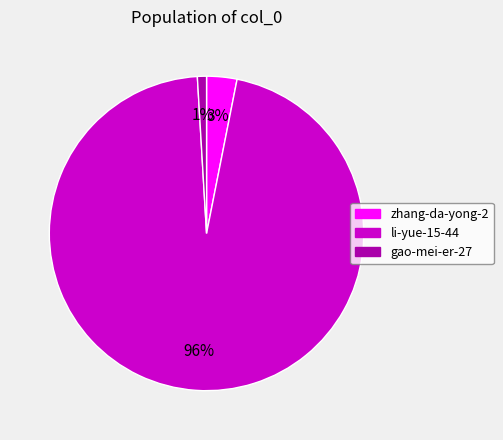

Count the number of slices in the pie.

3